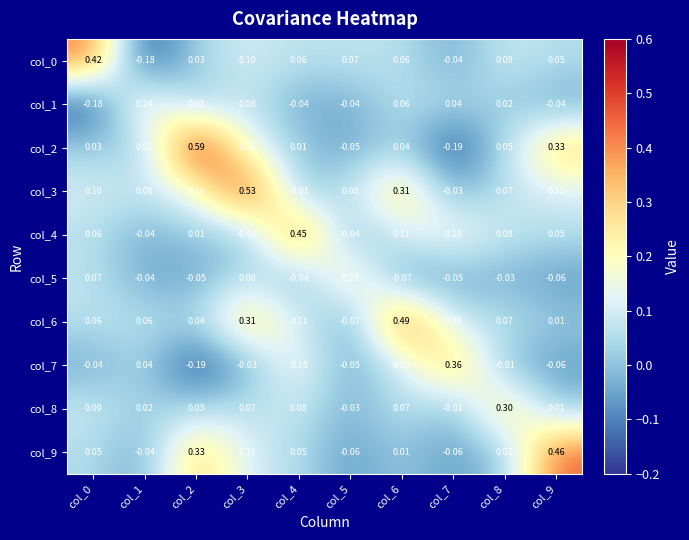

Is the value of col_9 at col_9 greater than the value of col_7 at col_2?

Yes